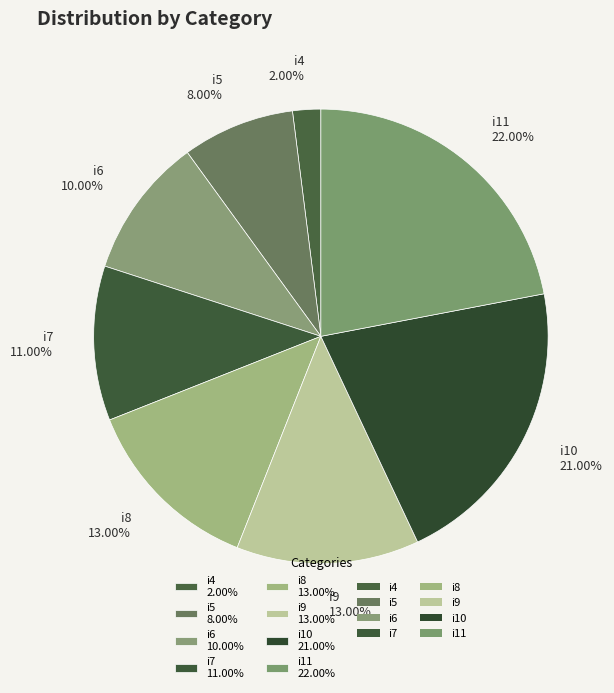

True or false: i9 accounts for 23% of the total.

False